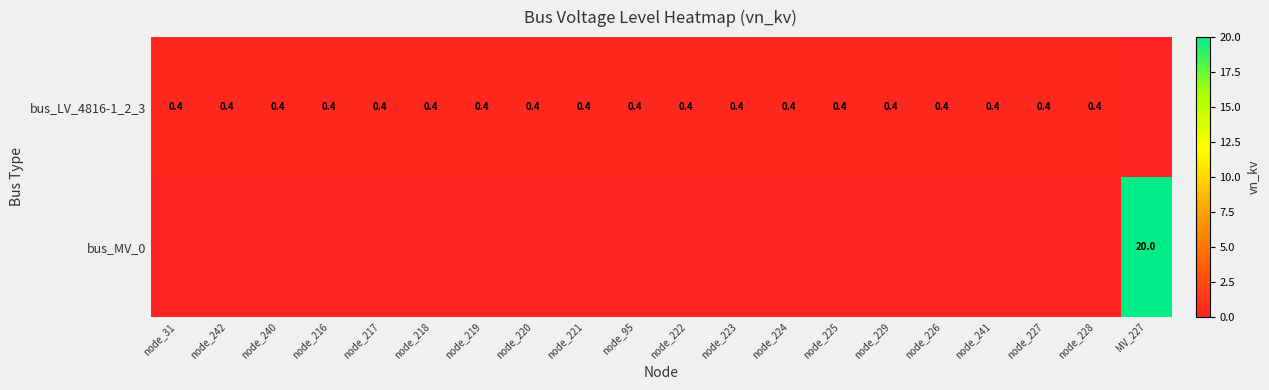

What is the sum of the bus_LV_4816-1_2_3 values at node_222 and node_216?

0.8